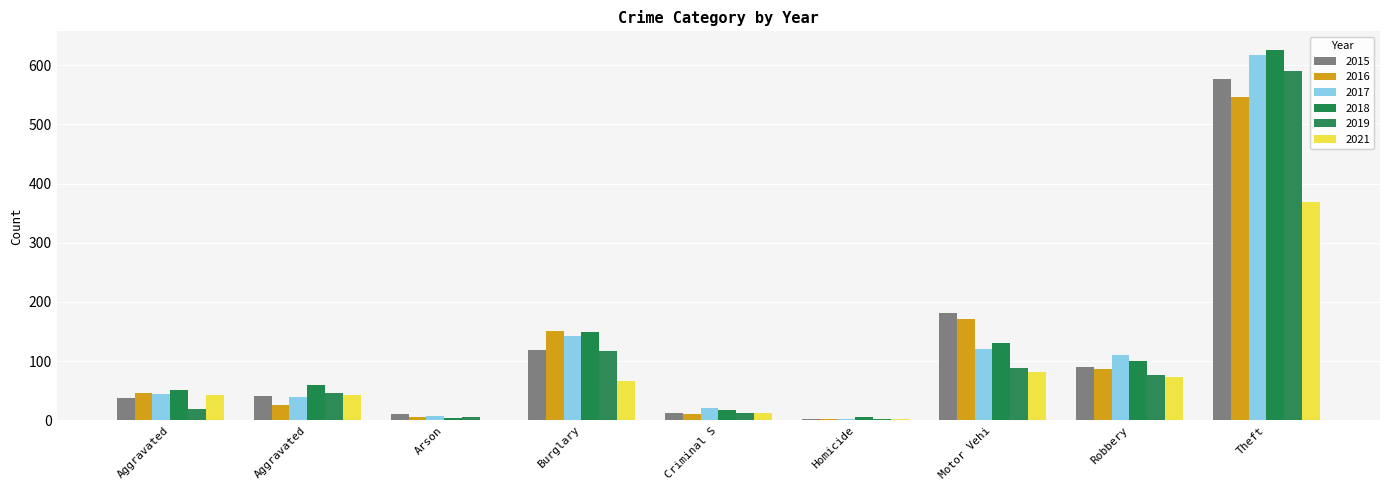

What is the label of the 7th bar from the right?

Arson